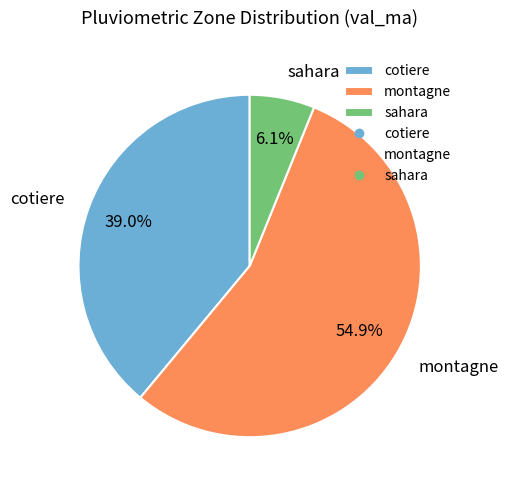

Is montagne the majority of the pie?

Yes